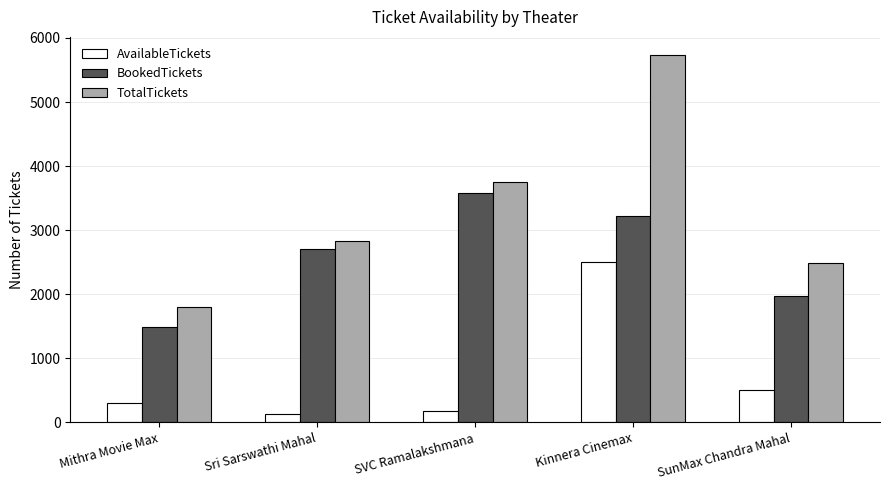

Rank the series at SunMax Chandra Mahal from highest to lowest value.

TotalTickets, BookedTickets, AvailableTickets